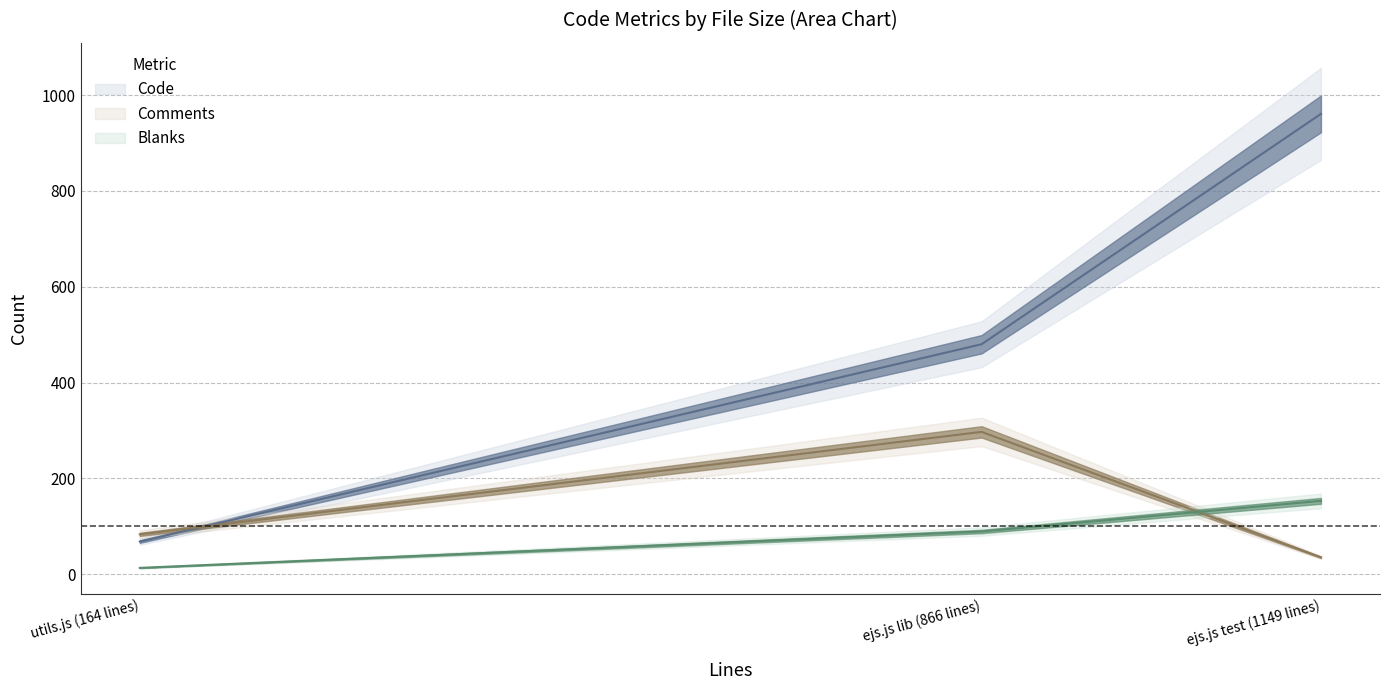

At how many categories does at least one series exceed 577?

1